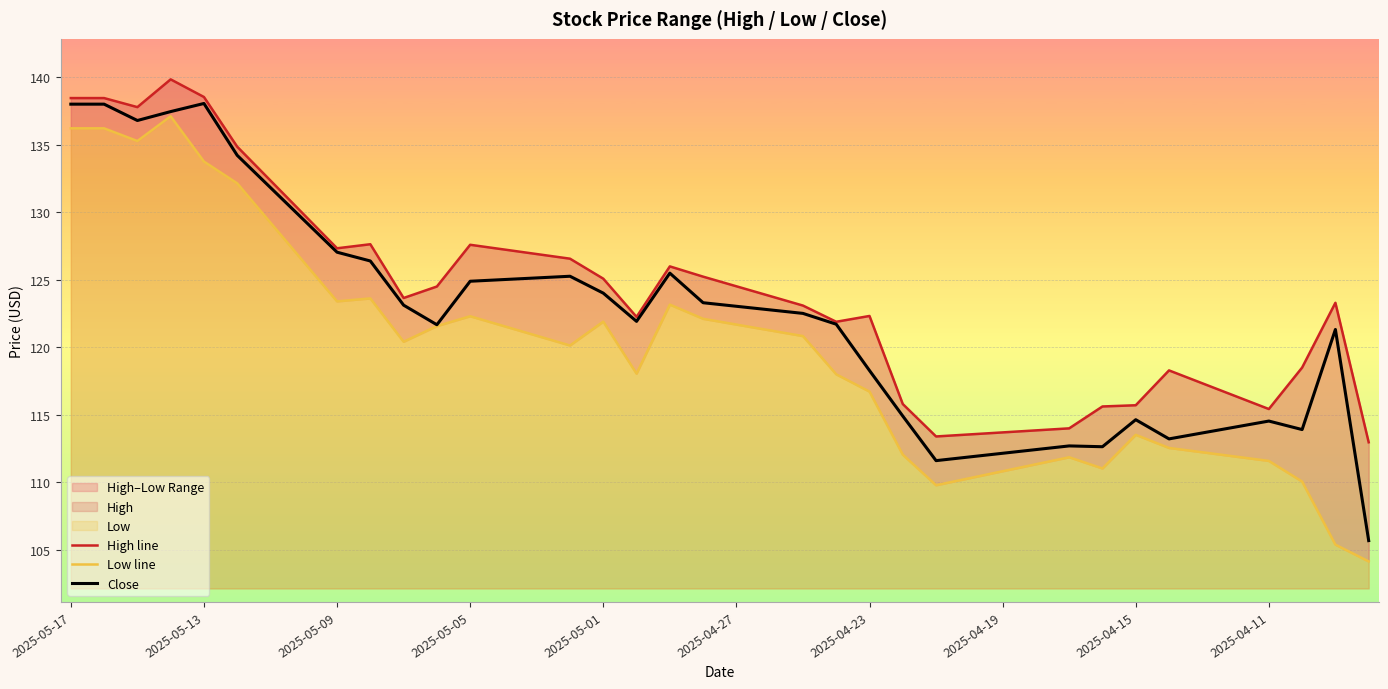

True or false: Close and Low line intersect in this chart.

False